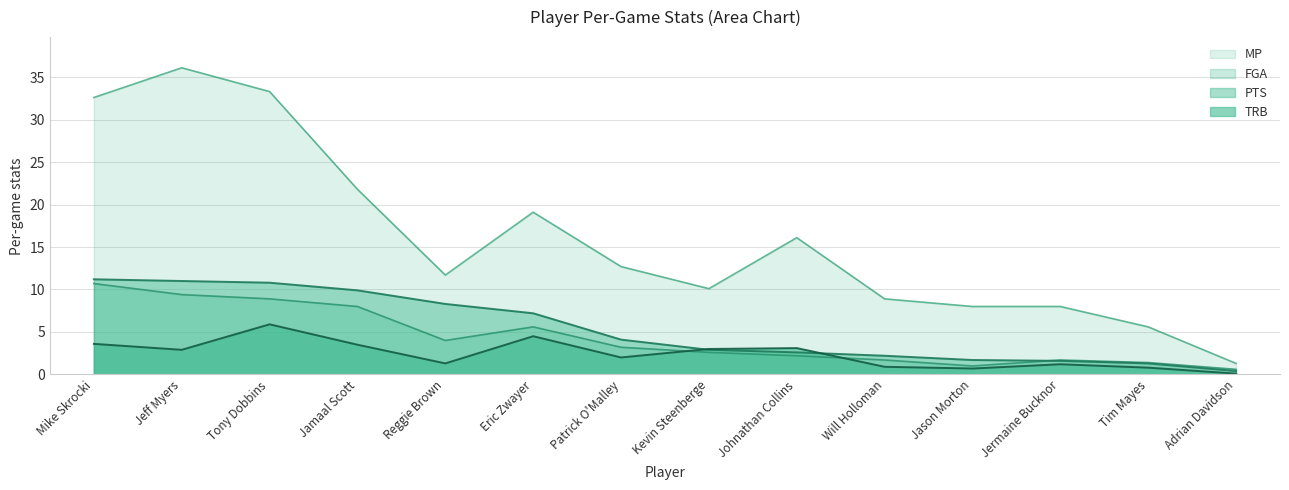

What is the label of the 5th point from the right?

Will Holloman